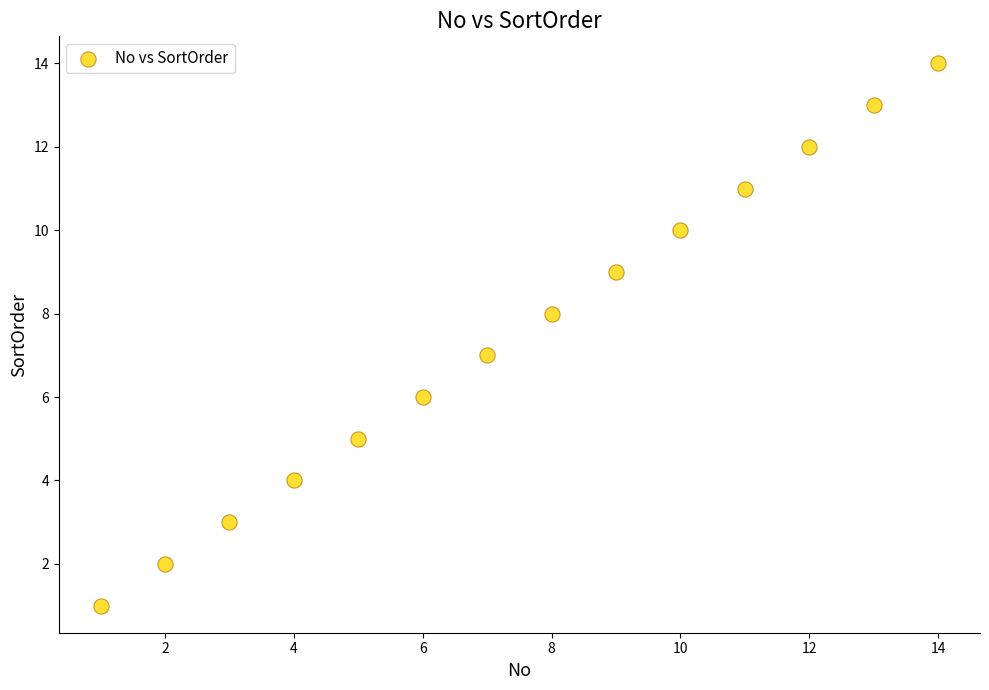

What is the range of X values (max minus min)?

13